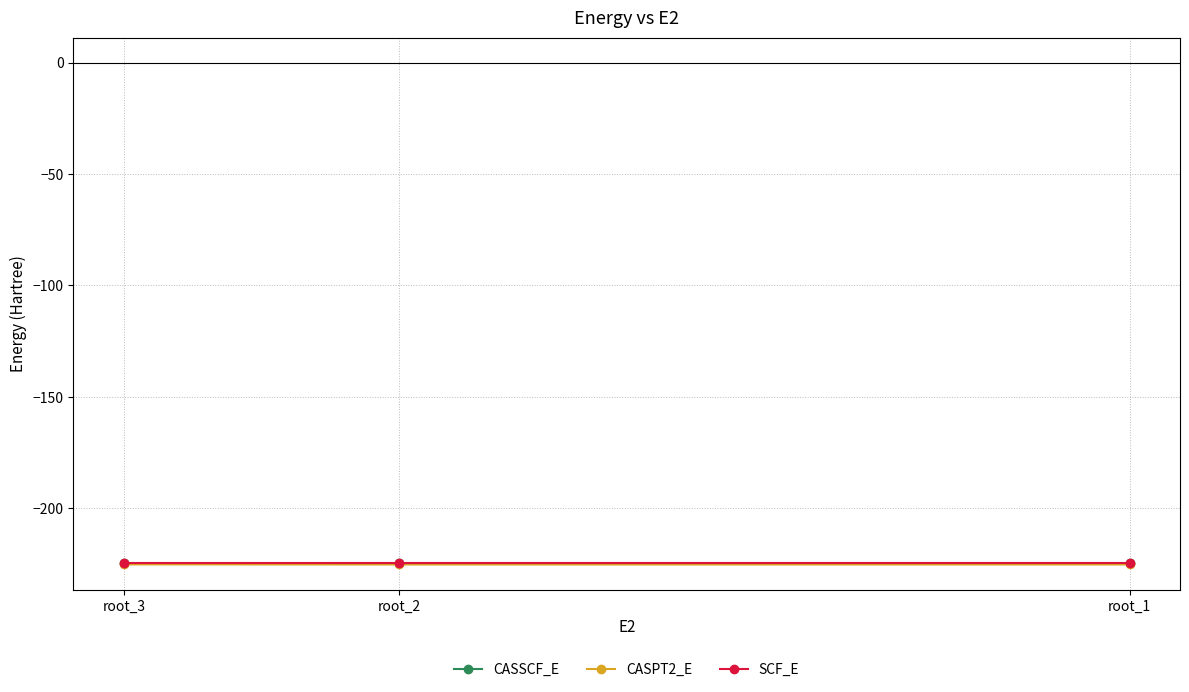

Reading left to right, list all the values displayed in this chart.

CASSCF_E: -224.6	-224.6	-224.5
CASPT2_E: -225.2	-225.2	-225.2
SCF_E: -224.4	-224.4	-224.4